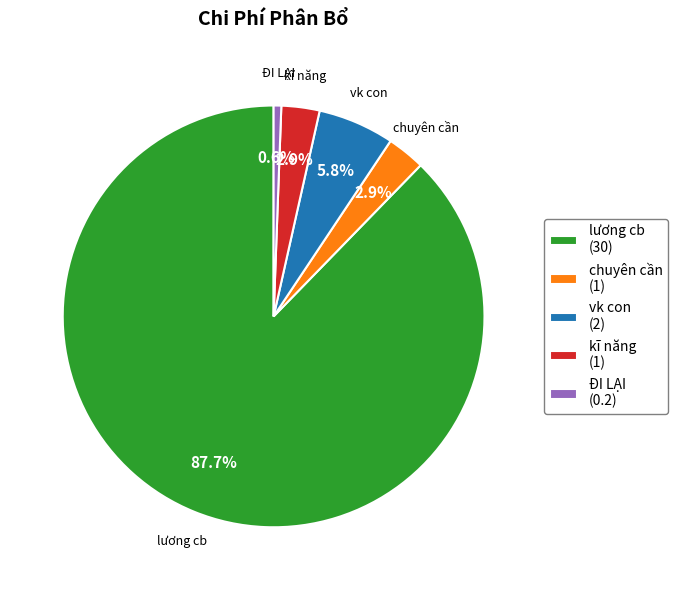

Which slice represents more than half of the pie?

lương cb